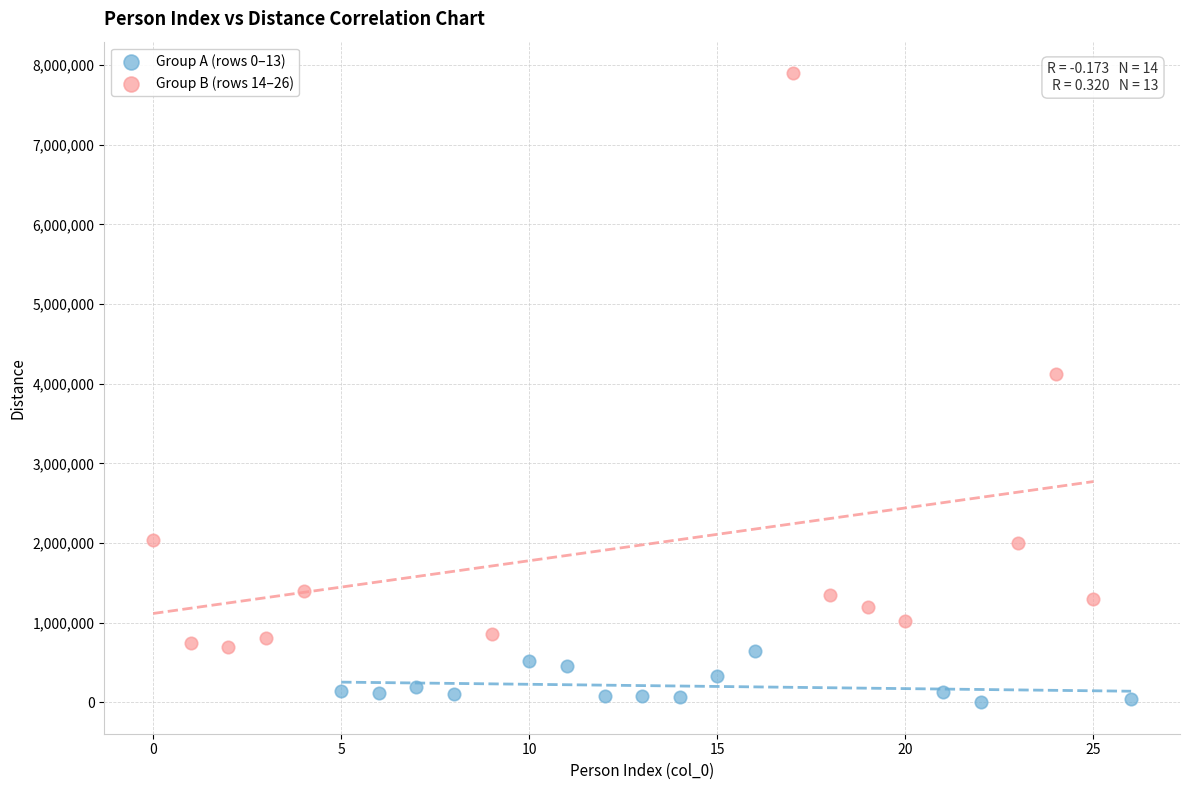

Which series has the largest Y range (max minus min)?

Group B (rows 14–26)